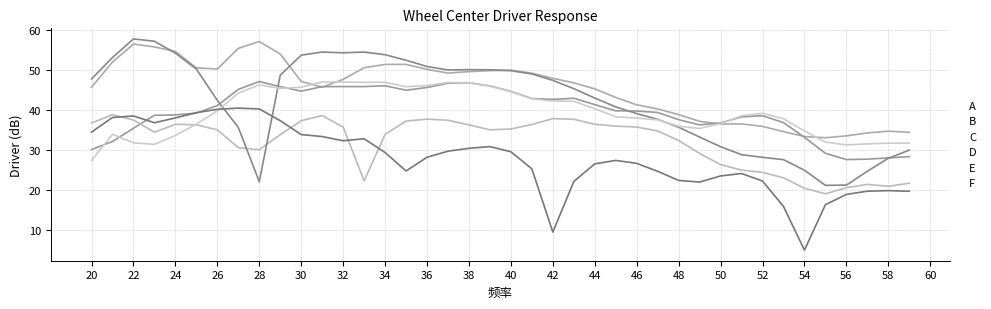

The value of 左前轮心_DriverX at 20 is 14.0. True or false?

False